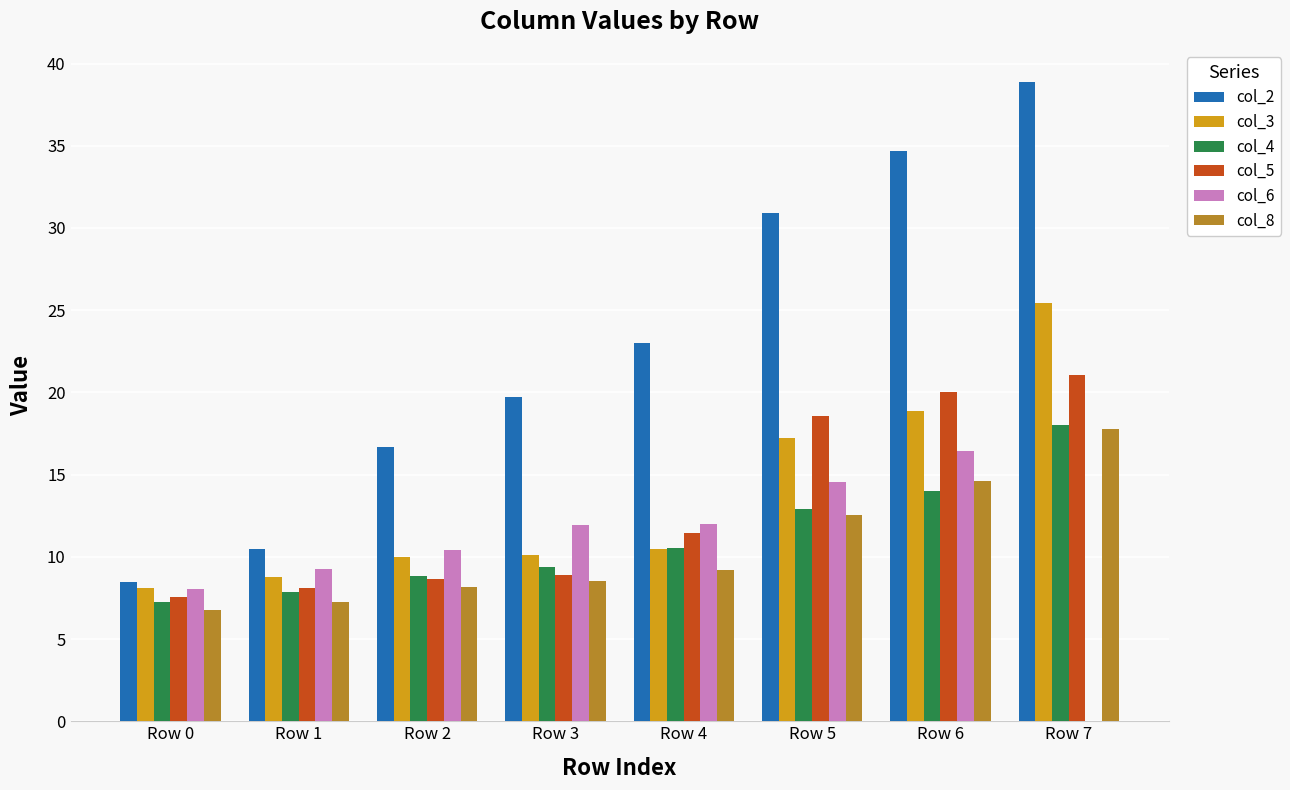

What is the average value of the col_6 series?

10.3